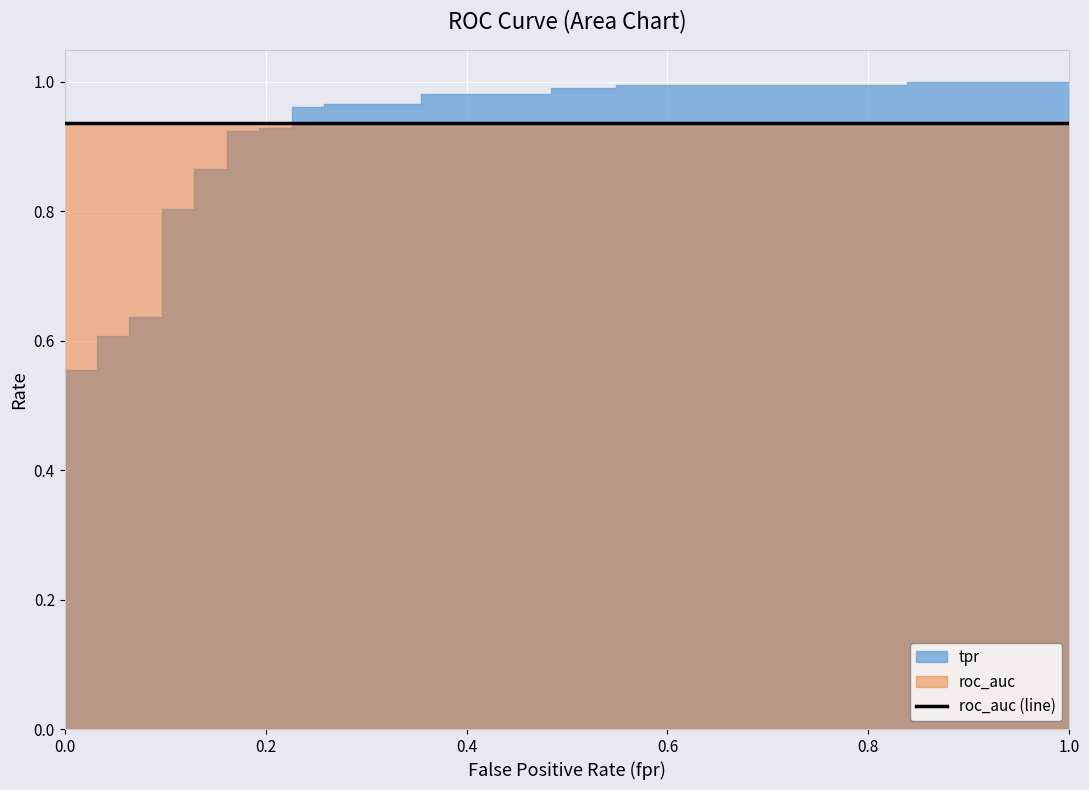

What is the average value of the roc_auc series?

0.9